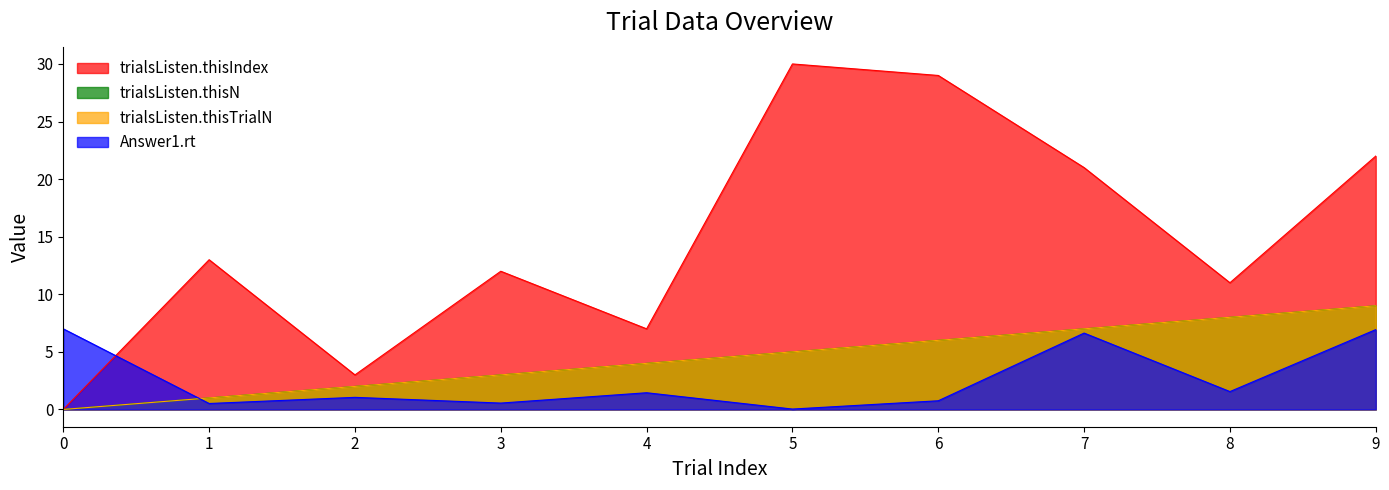

Between which two adjacent categories do Answer1.rt and trialsListen.thisTrialN first intersect?

0 and 1